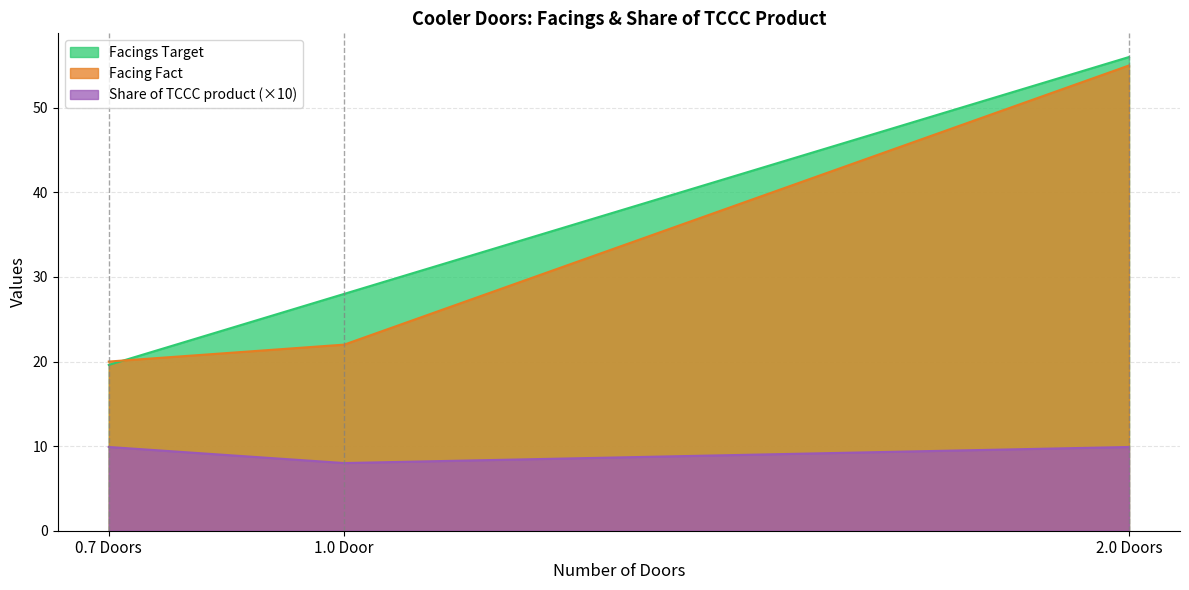

Which series changed the most between 1.0 Door and 2.0 Doors?

Facing Fact